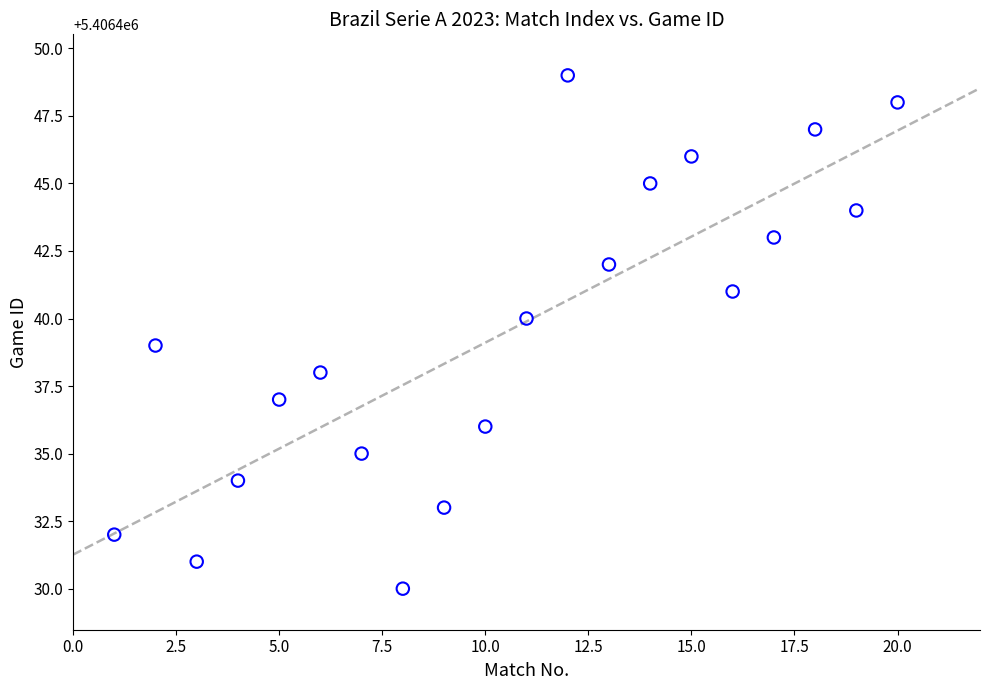

What is the range of X values (max minus min)?

19